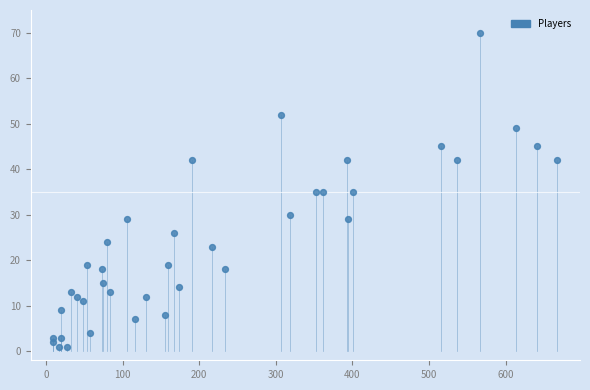

What is the range of Y values (max minus min)?

69